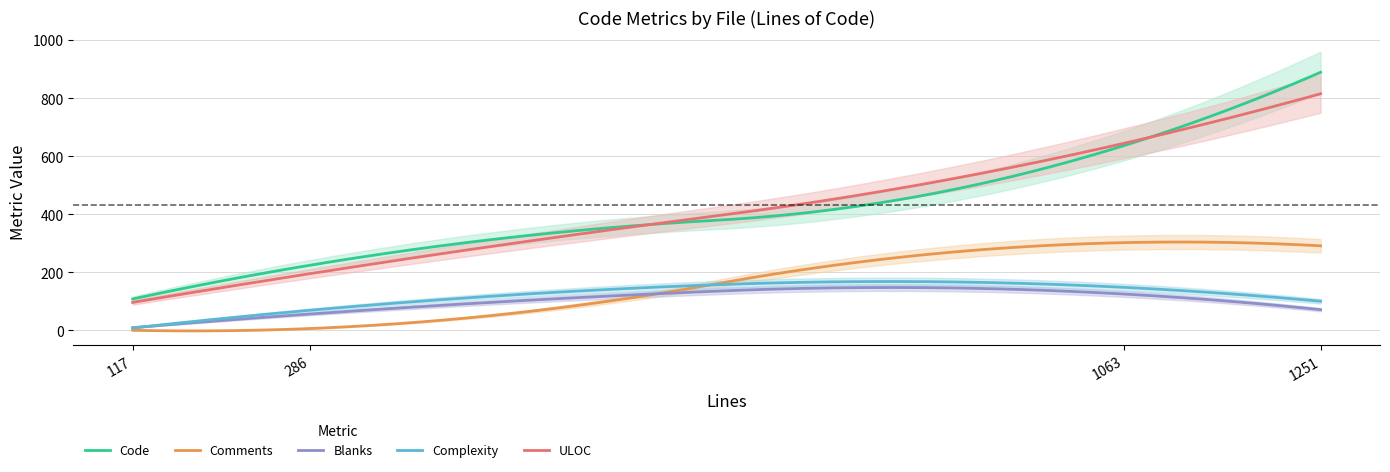

What is the maximum value shown in the chart?

889